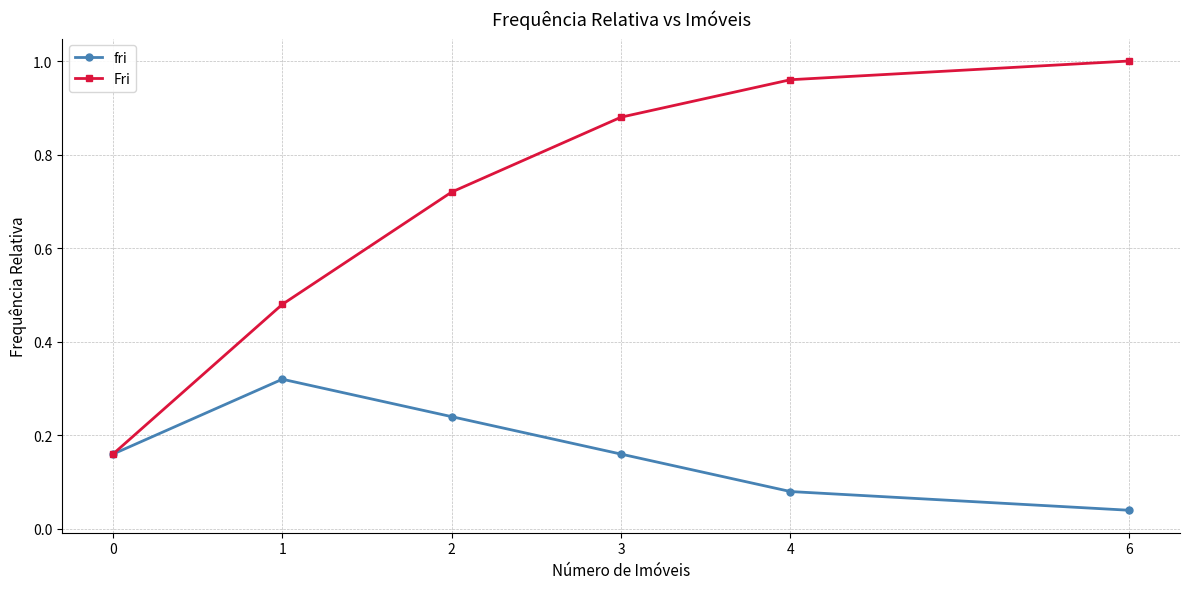

At which label is fri closest to 0?

6